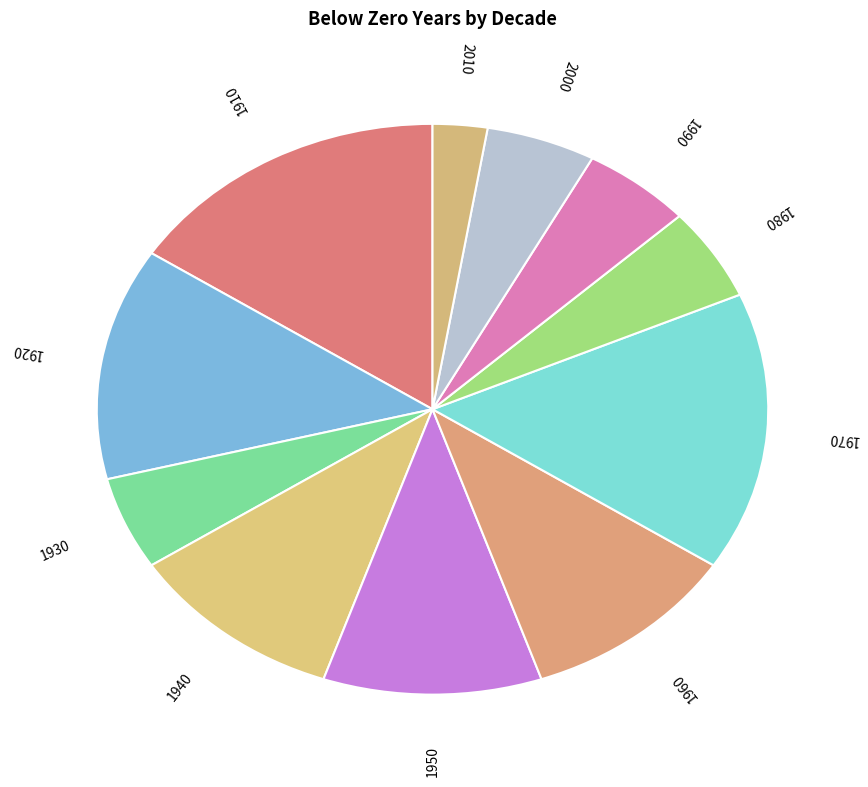

Rank the categories by value from lowest to highest.

2010, 1930, 1980, 1990, 2000, 1940, 1950, 1960, 1920, 1910, 1970